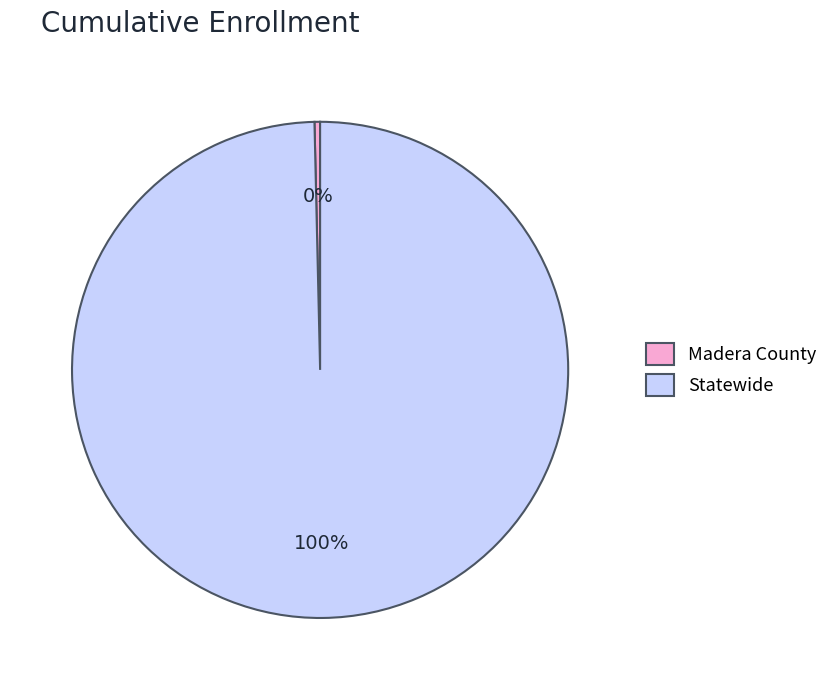

Between Madera County and Statewide, which is larger?

Statewide